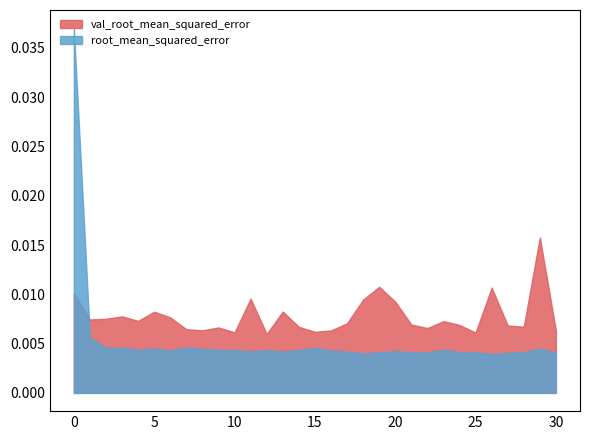

Count the val_root_mean_squared_error values in the range 0 to 1.

31